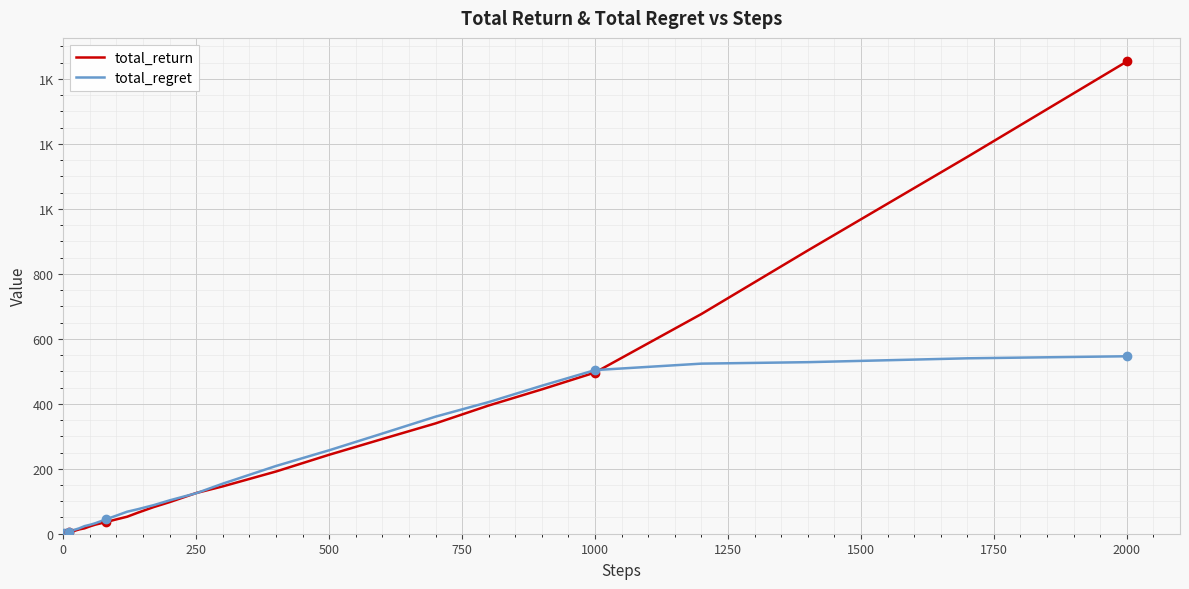

True or false: total_return and total_regret cross at least once.

True